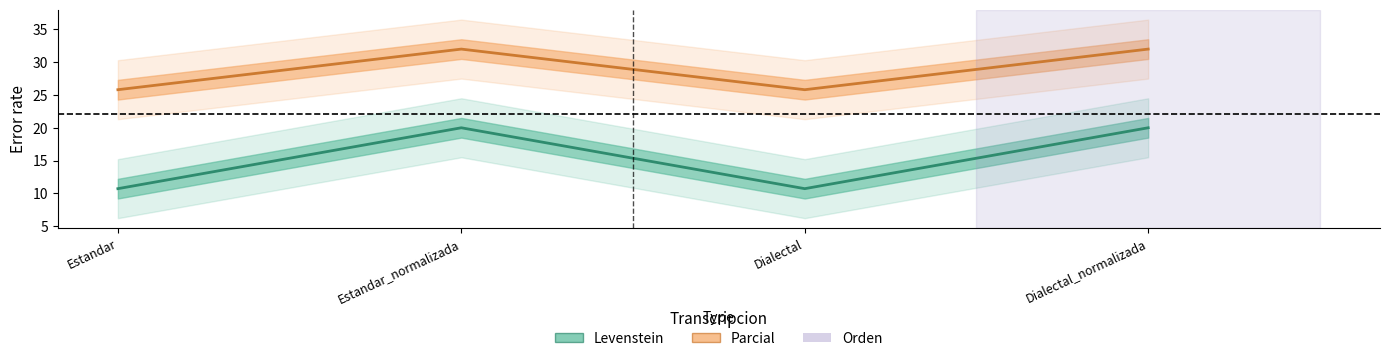

True or false: Levenstein and Parcial intersect in this chart.

False